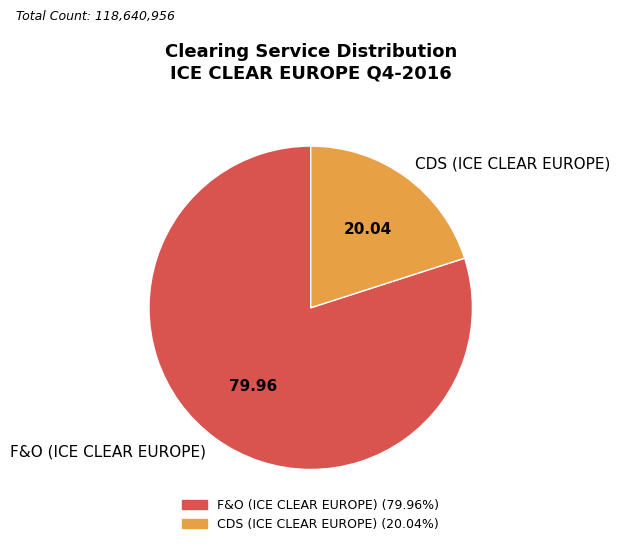

Do F&O (ICE CLEAR EUROPE) and CDS (ICE CLEAR EUROPE) together represent more than half of the pie?

Yes